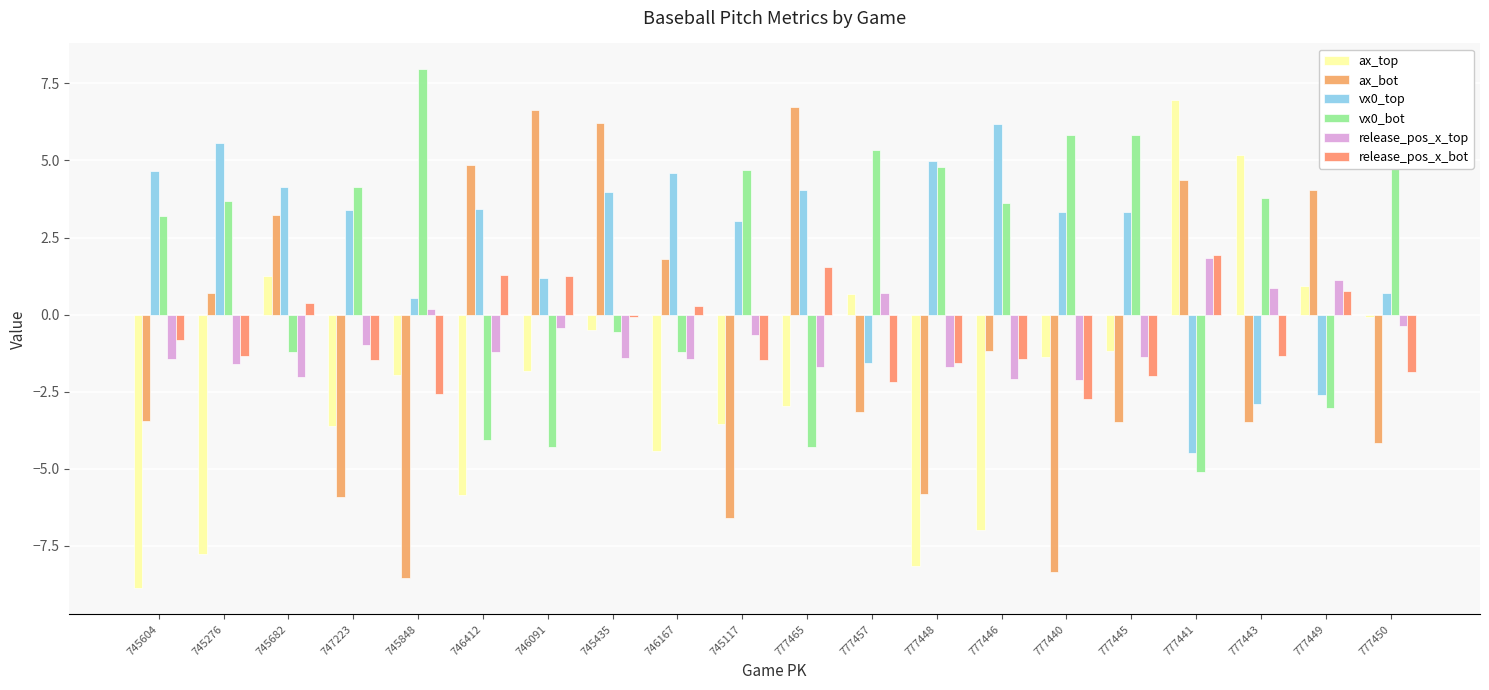

Rank the series at 777440 from lowest to highest value.

ax_bot, release_pos_x_bot, release_pos_x_top, ax_top, vx0_top, vx0_bot